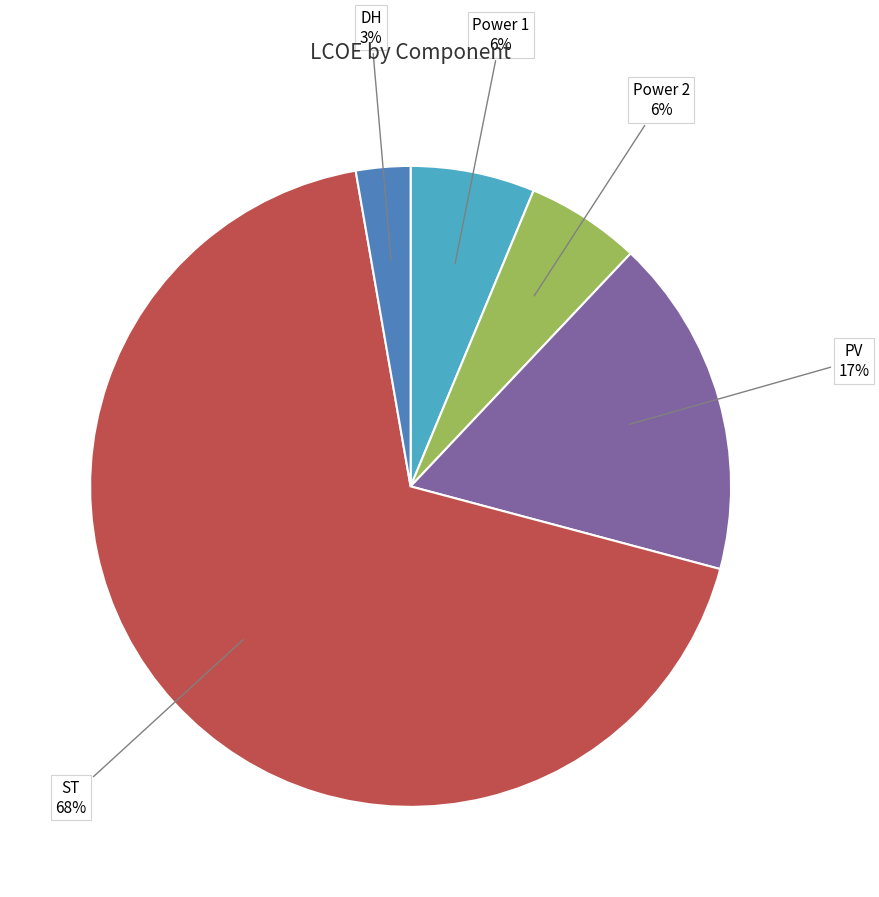

Which category has the biggest portion of the pie?

ST